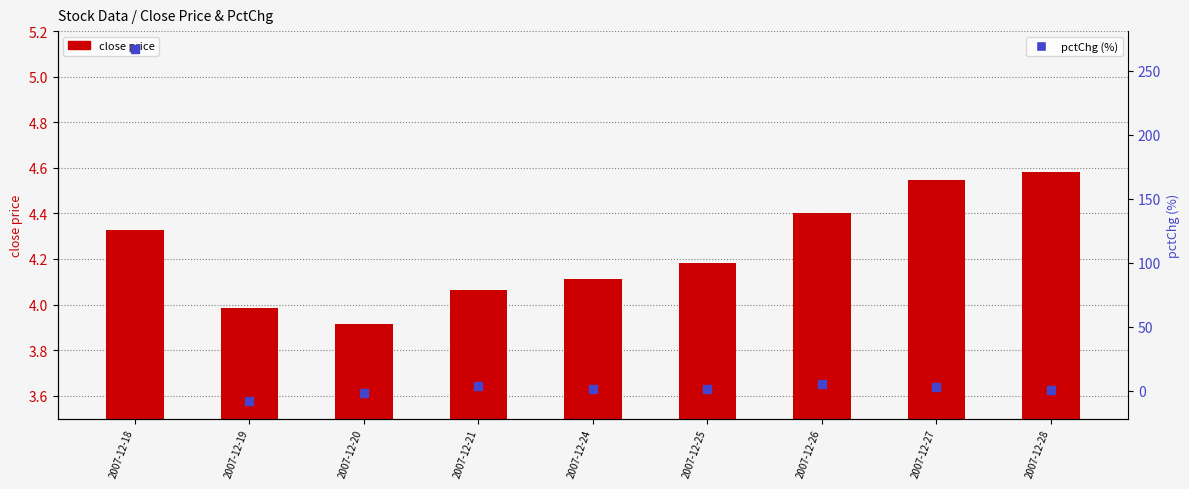

At how many categories does at least one series exceed 143?

1